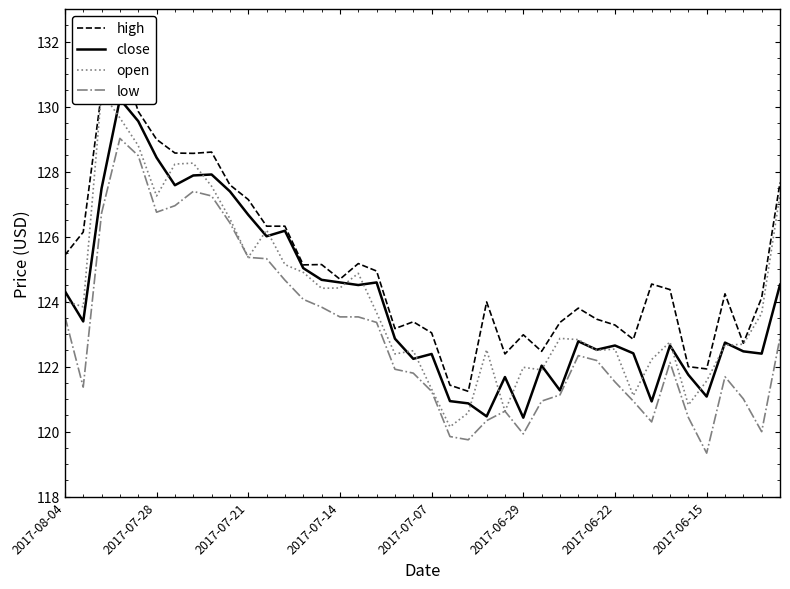

How many lines are shown in the chart?

4